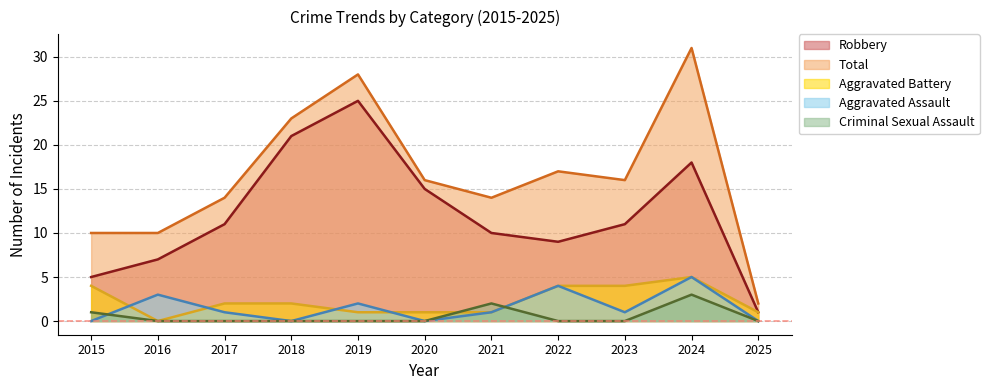

True or false: Aggravated Battery has a value of 2 at 2019.

False